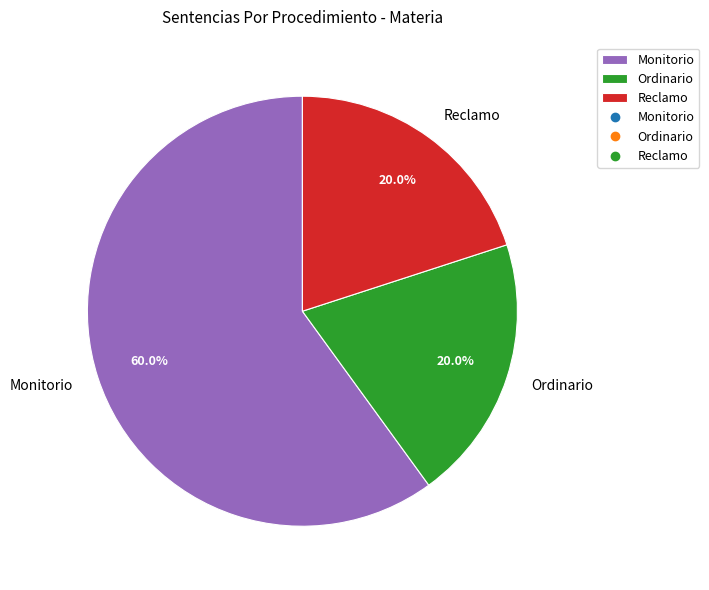

To the nearest percent, what portion does Reclamo represent?

20%